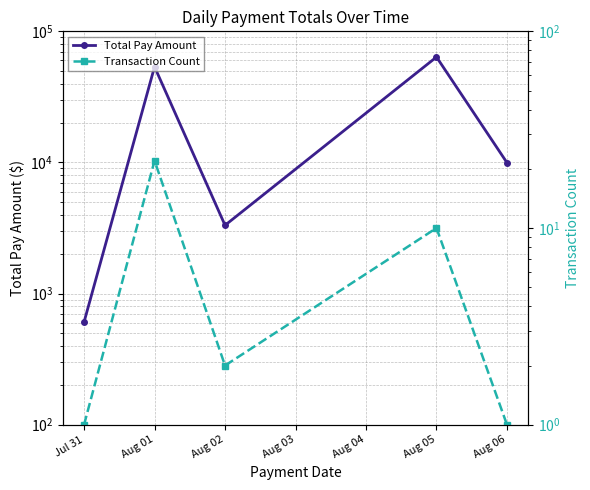

At Aug 05, list the series in order from largest to smallest.

Total Pay Amount, Transaction Count